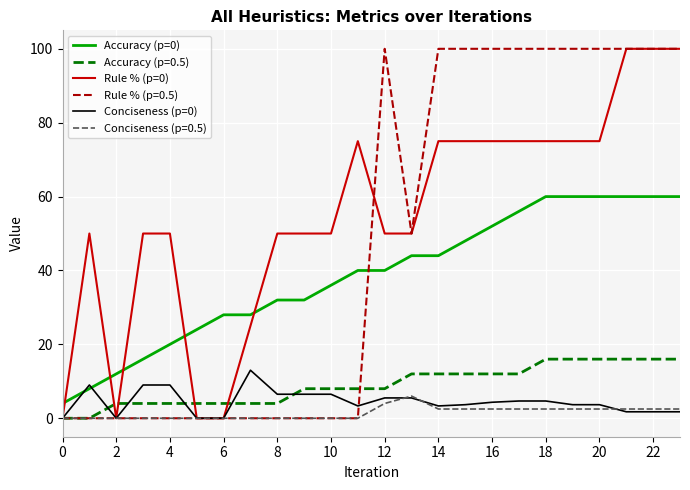

What is the difference between the maximum and second lowest values in the Accuracy (p=0) series?

52.0